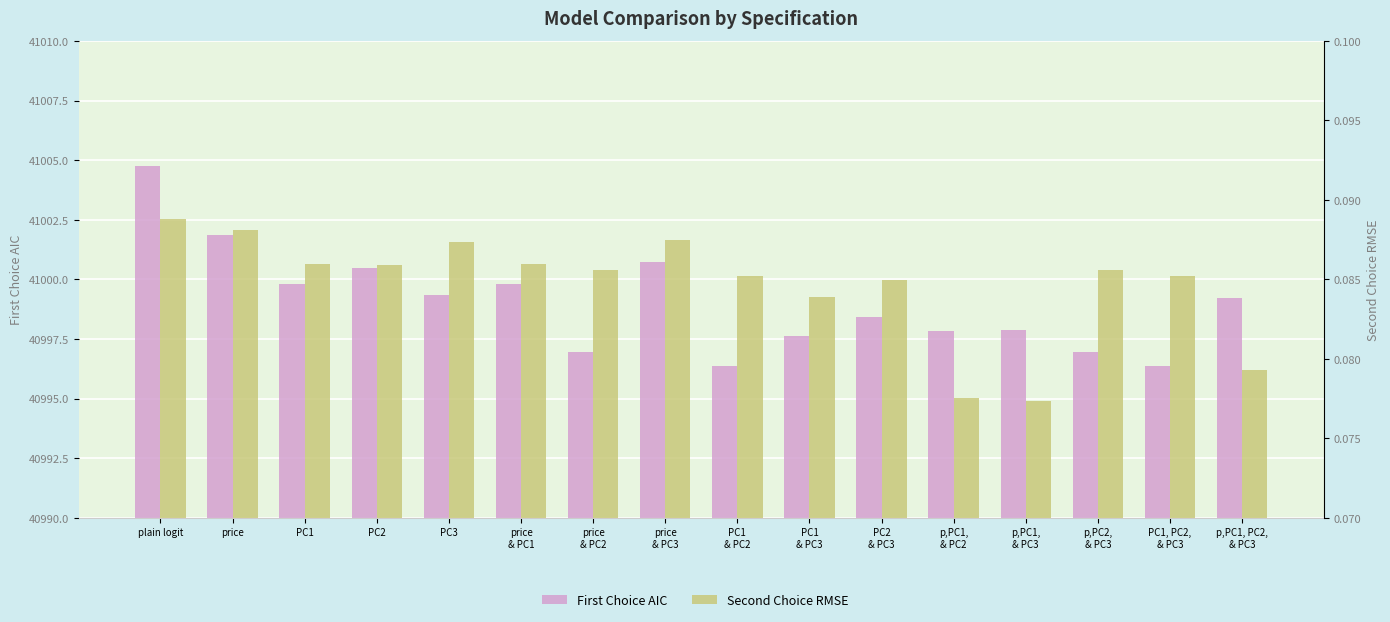

What is the label of the 7th bar from the left?

price
& PC2